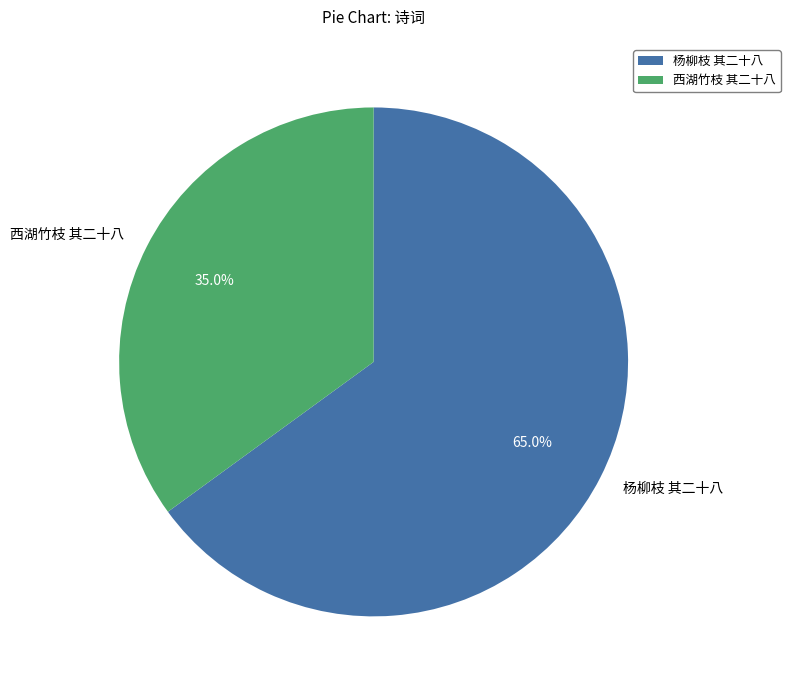

Which slice is the smallest?

西湖竹枝 其二十八